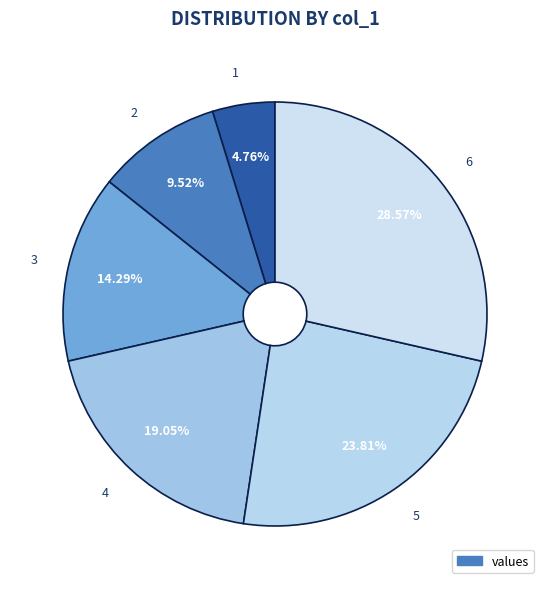

Between 5 and 1, which is larger?

5